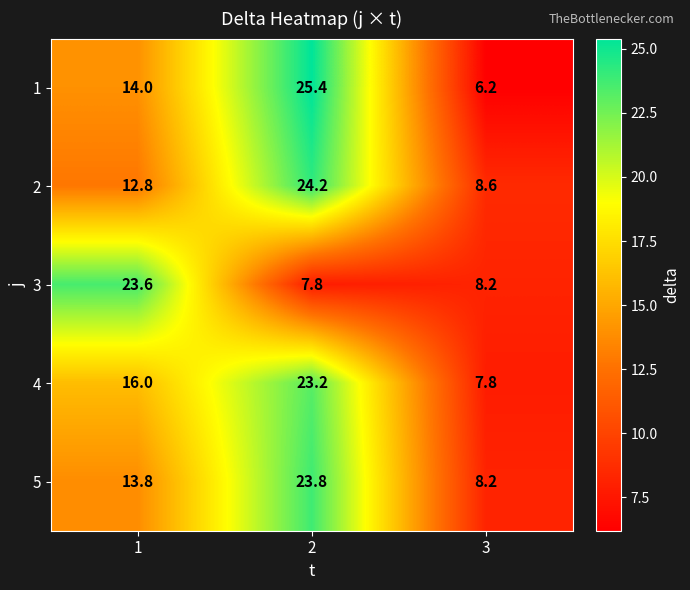

Between 2 and 3, which series saw the biggest shift?

1